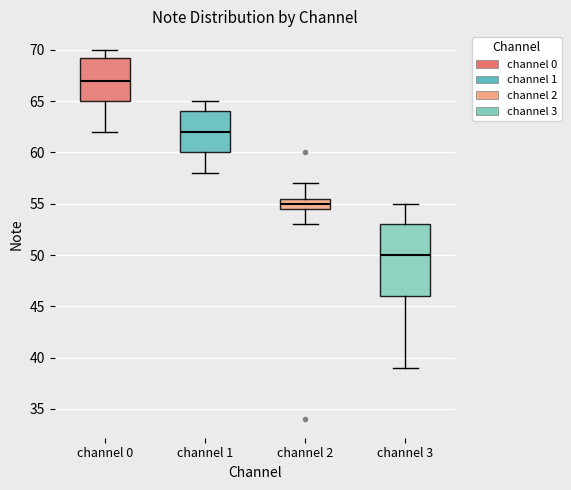

Where does the lower whisker of the box for channel 1 end on the y-axis? The values are not printed on the chart, so give them approximately, as read against the axis.

58.0